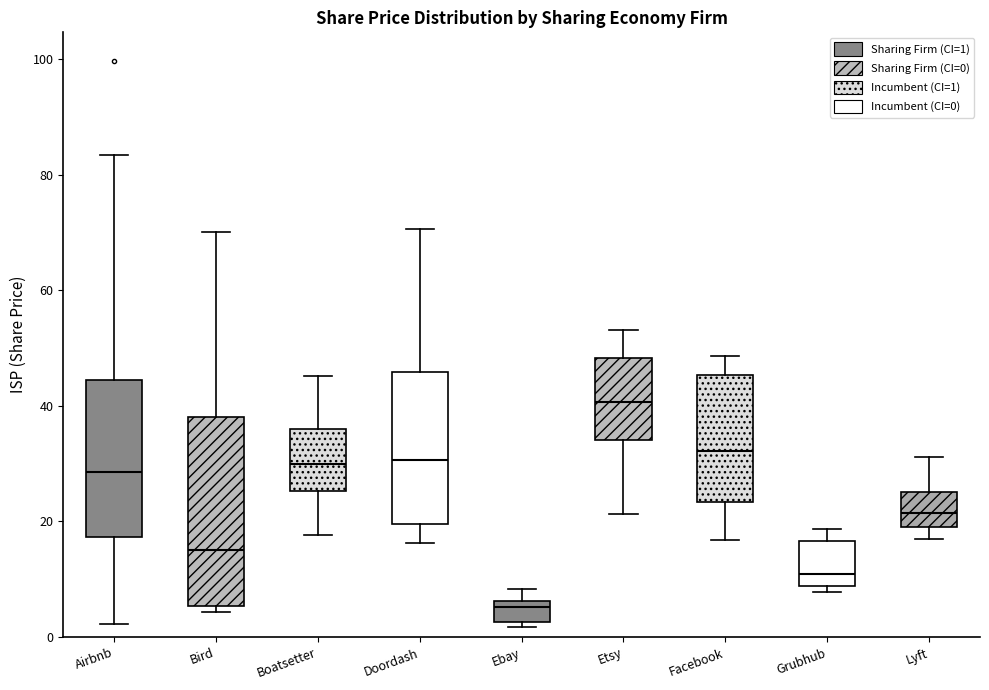

Comparing the boxes themselves (not the whiskers), which one is the tallest?

Bird